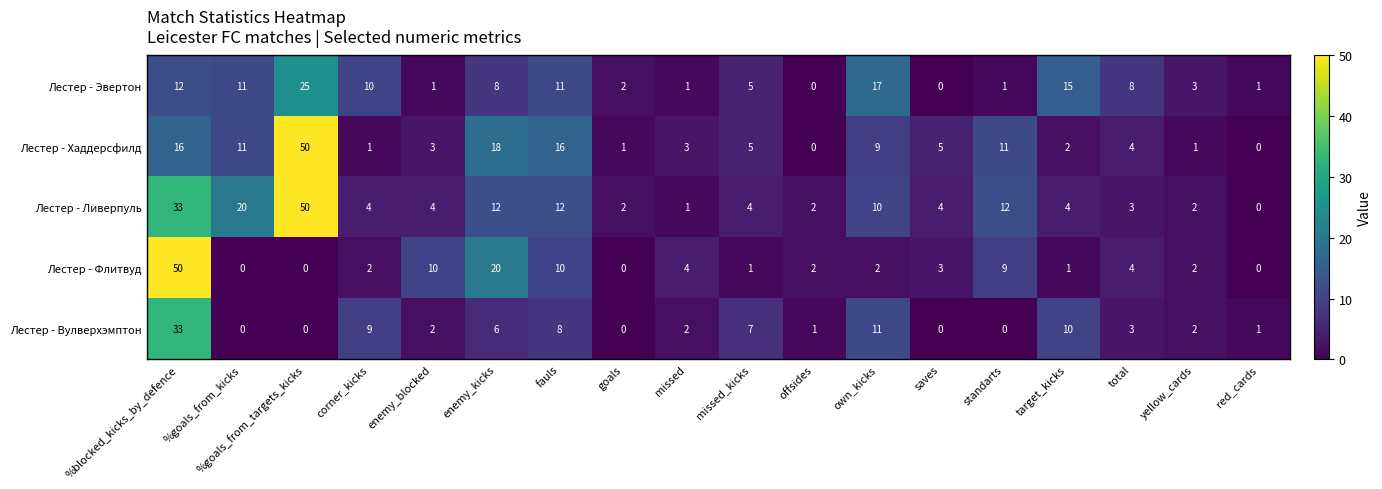

What is the greatest value displayed?

50